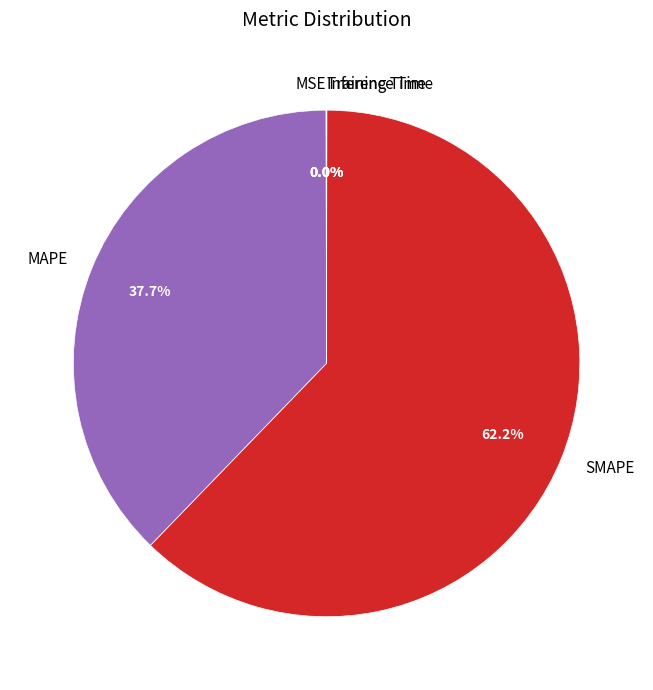

True or false: SMAPE accounts for 75% of the total.

False